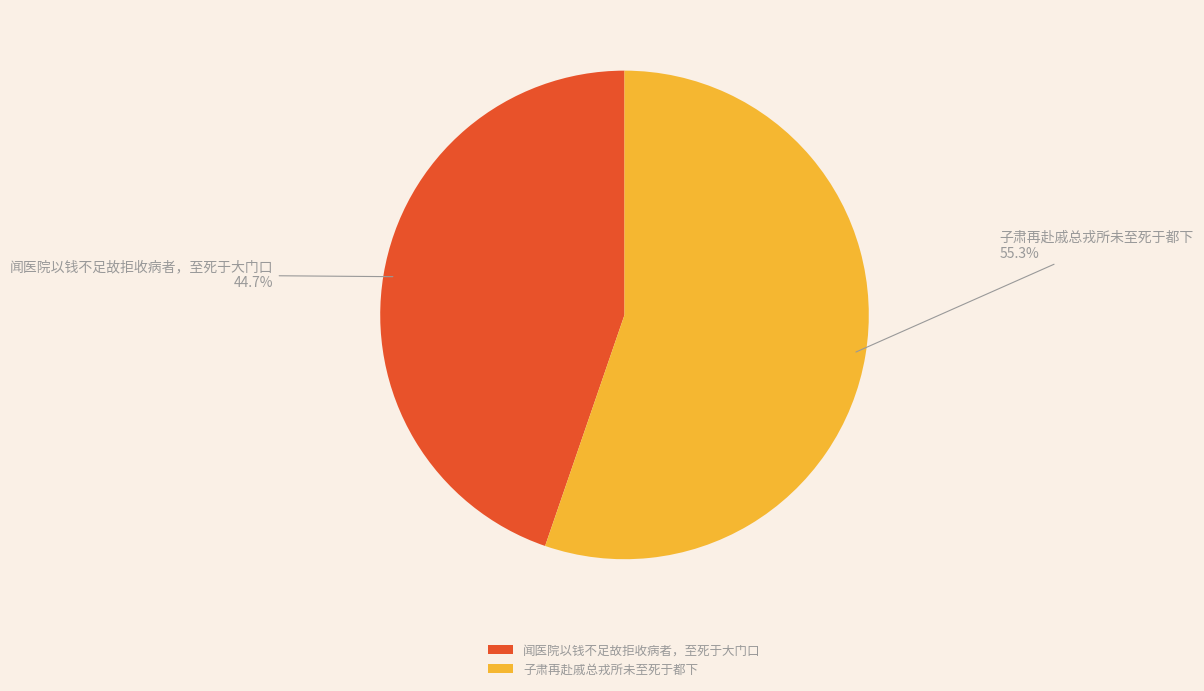

Does 闻医院以钱不足故拒收病者，至死于大门口 account for over 50% of the chart?

No